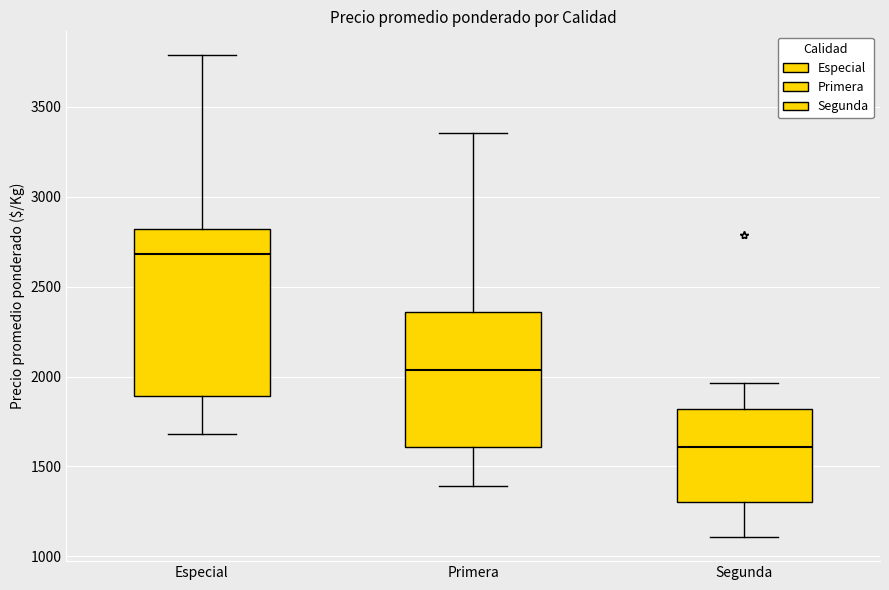

Reading left to right, transcribe this box plot: for each box, give where its median line is, the range the box spans, and where its two whiskers end, as read against the y-axis. The values are not printed on the chart, so give them approximately, as read against the axis.

Especial: median 2700, box 1900 to 2800, whiskers 1700 to 3800
Primera: median 2050, box 1600 to 2350, whiskers 1400 to 3350
Segunda: median 1600, box 1300 to 1800, whiskers 1100 to 1950